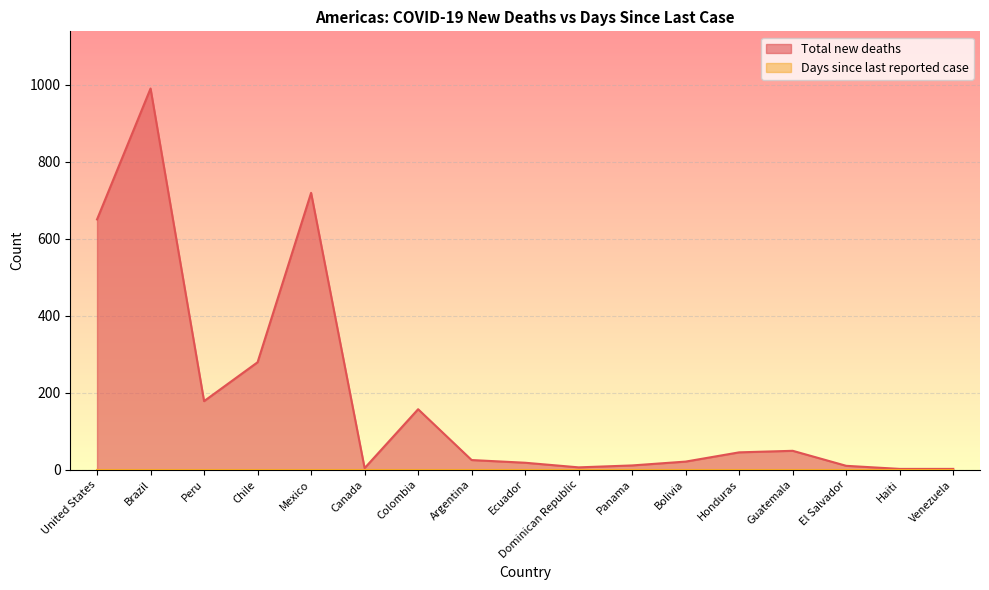

What is the difference between the maximum and second lowest values?

988